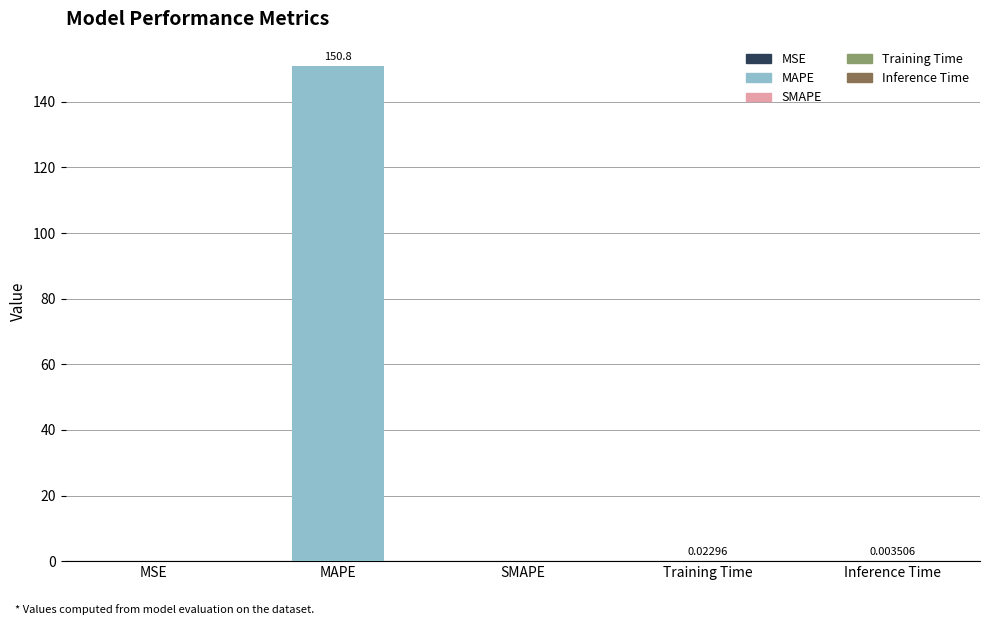

How many categories are shown in the chart?

5